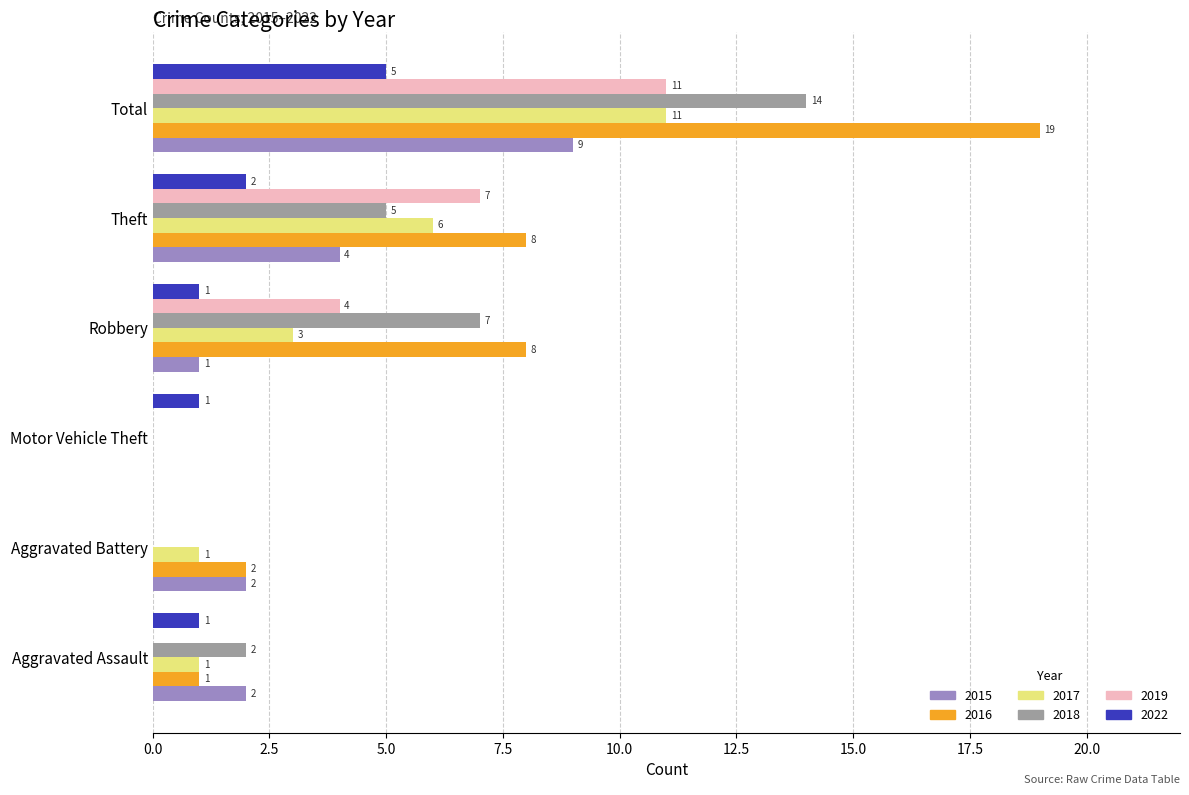

What is the spread (max minus min) of values at Theft?

6